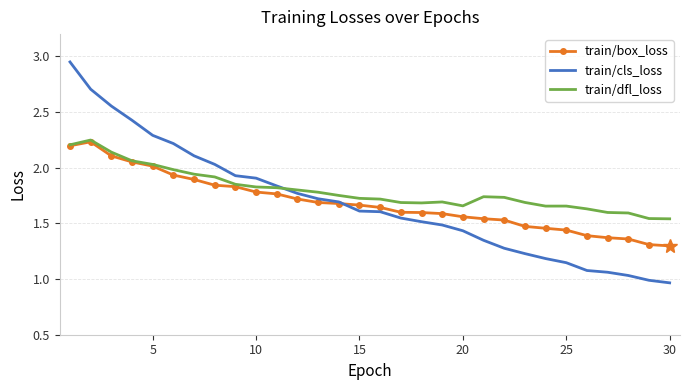

Which series has the largest total across all categories?

train/dfl_loss